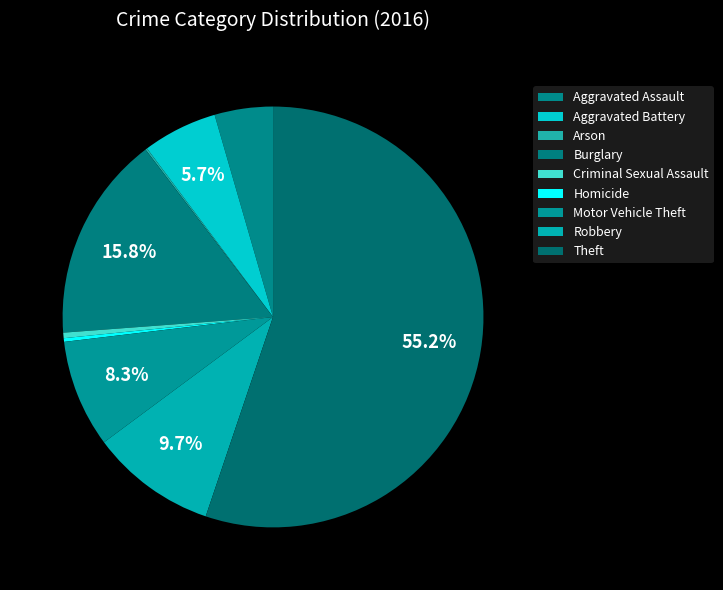

Is there a majority slice in this chart?

Yes